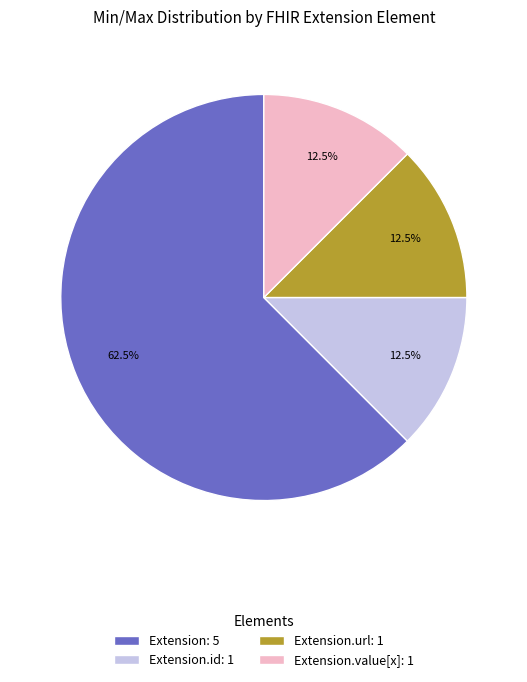

Which slice is the largest?

Extension: 5